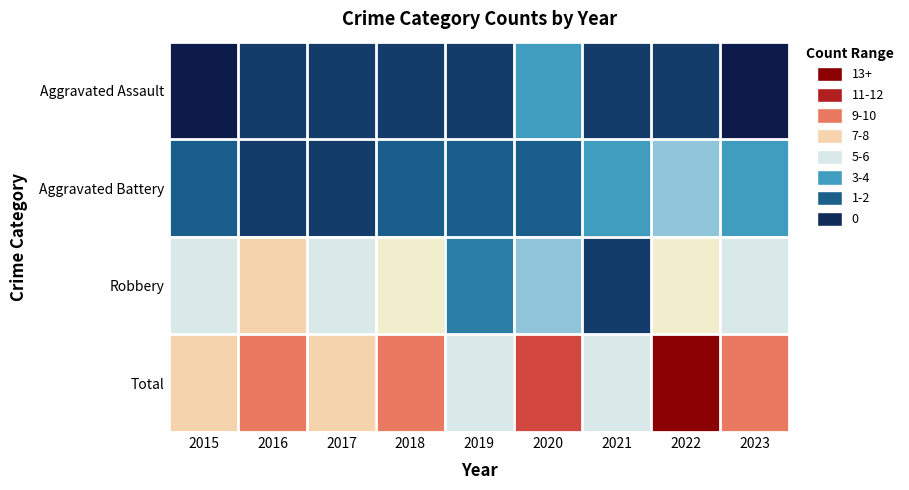

How many data points does each series have?

9